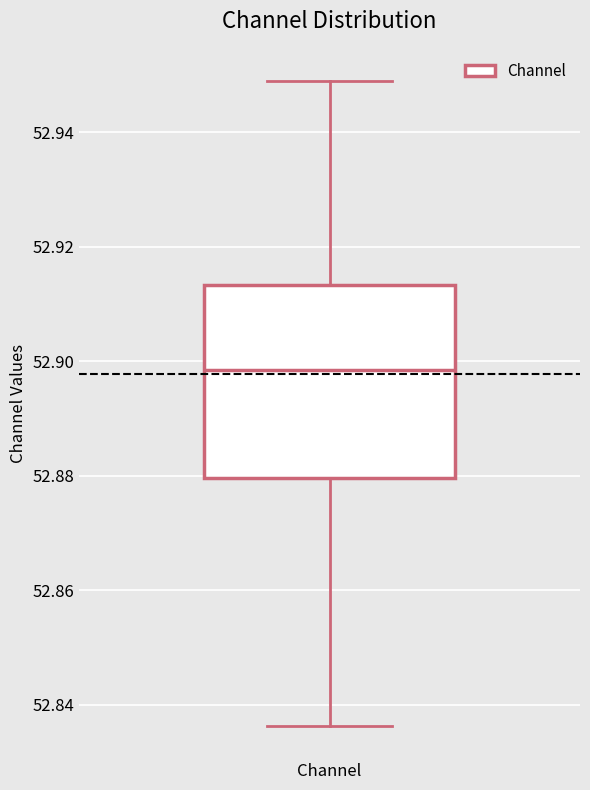

Read this box plot against the y-axis: the position of the median line, the range covered by the box, and the ends of both whiskers. The values are not printed on the chart, so give them approximately, as read against the axis.

median 52.898, box 52.880 to 52.914, whiskers 52.836 to 52.948